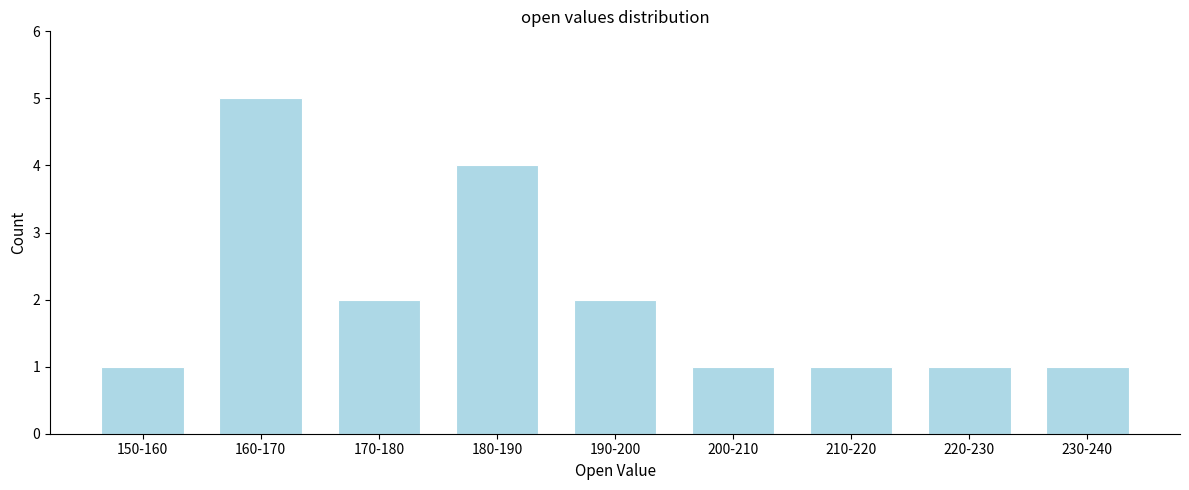

Reading left to right, extract all data points from this chart.

1	5	2	4	2	1	1	1	1